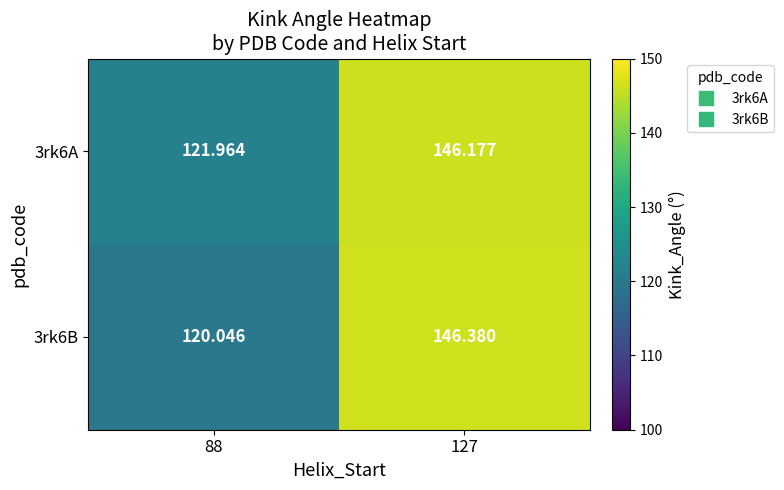

Is the value of 3rk6A at 127 greater than the value of 3rk6B at 127?

No